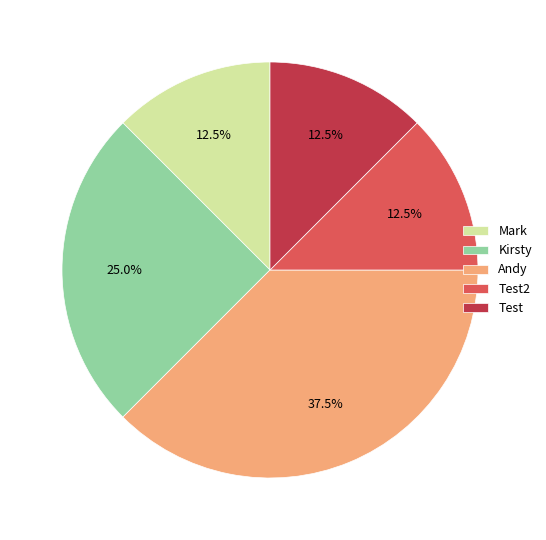

How many segments does this pie chart have?

5